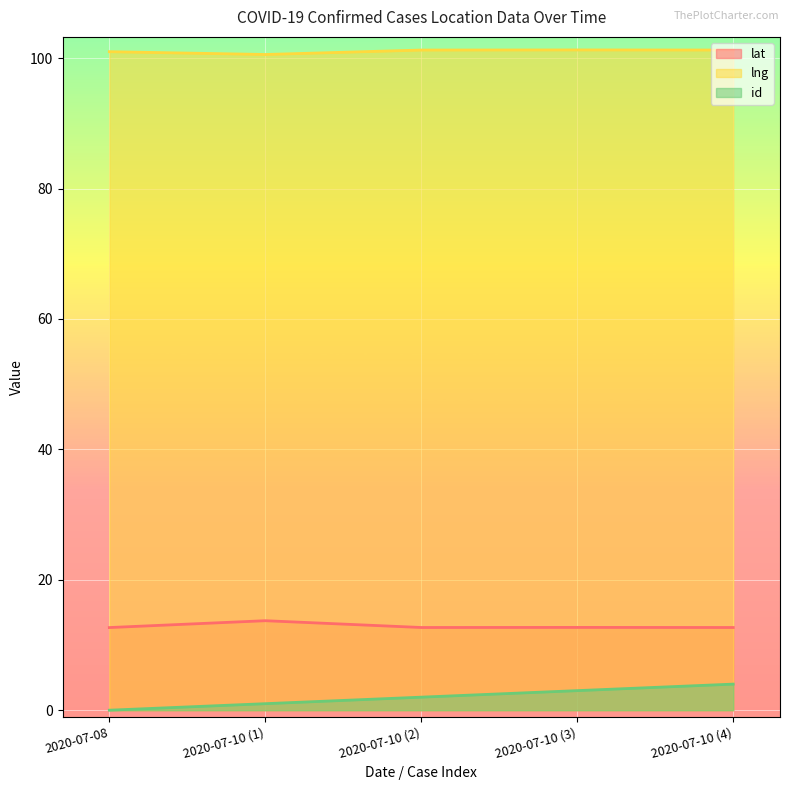

True or false: lat and lng cross at least once.

False